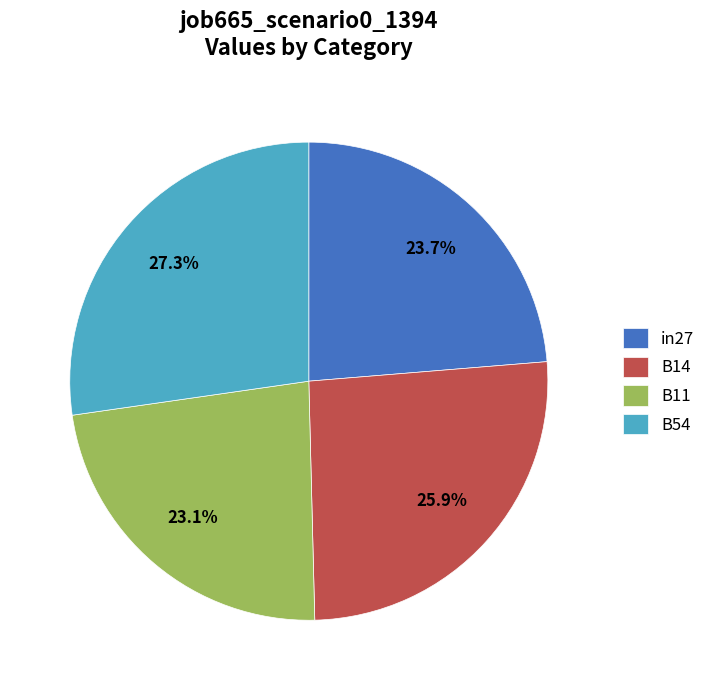

To the nearest percent, what is the average slice percentage?

25%